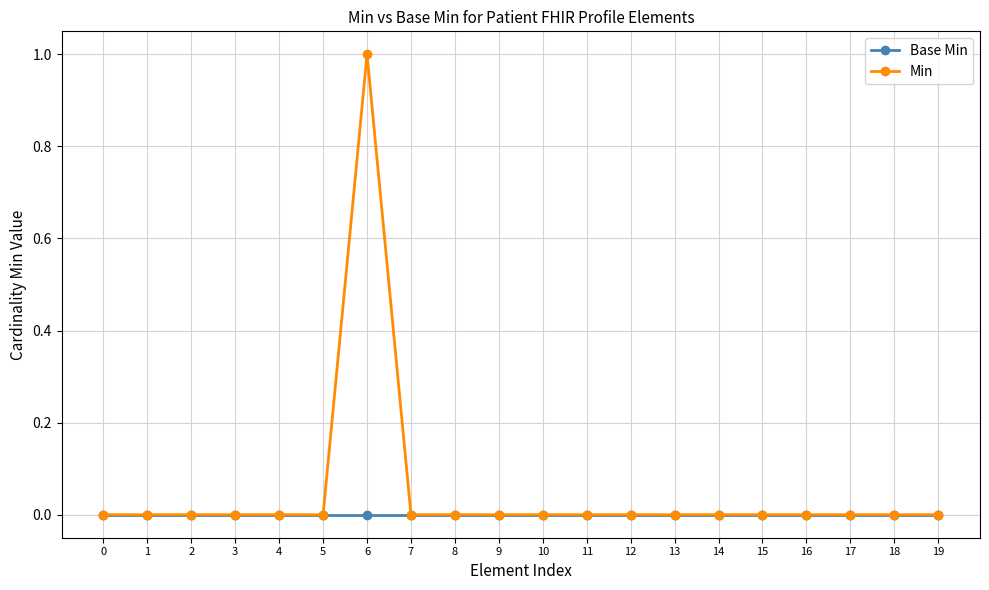

What is the greatest value displayed?

1